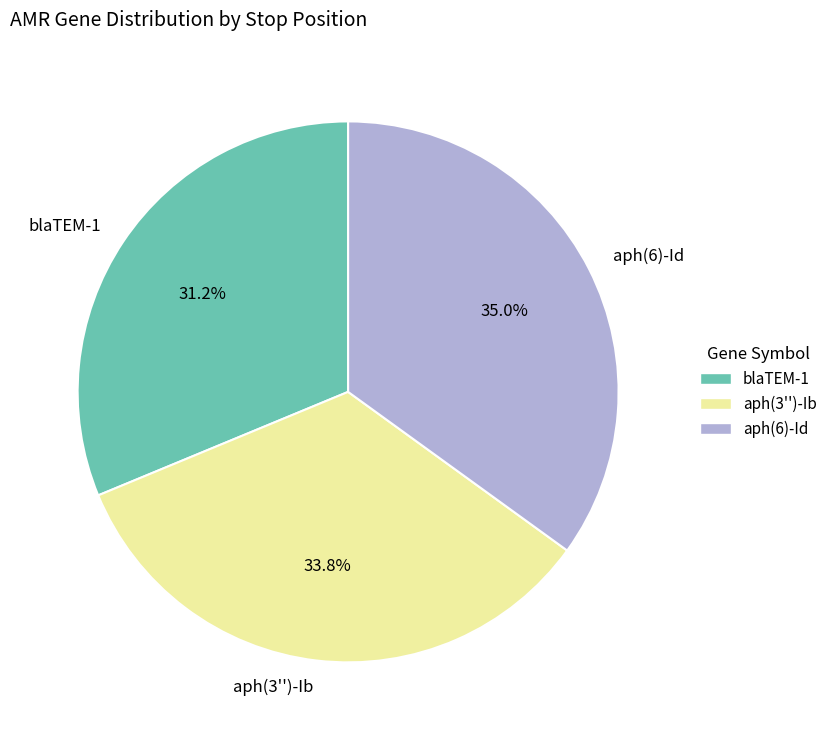

How many slices are in this pie chart?

3